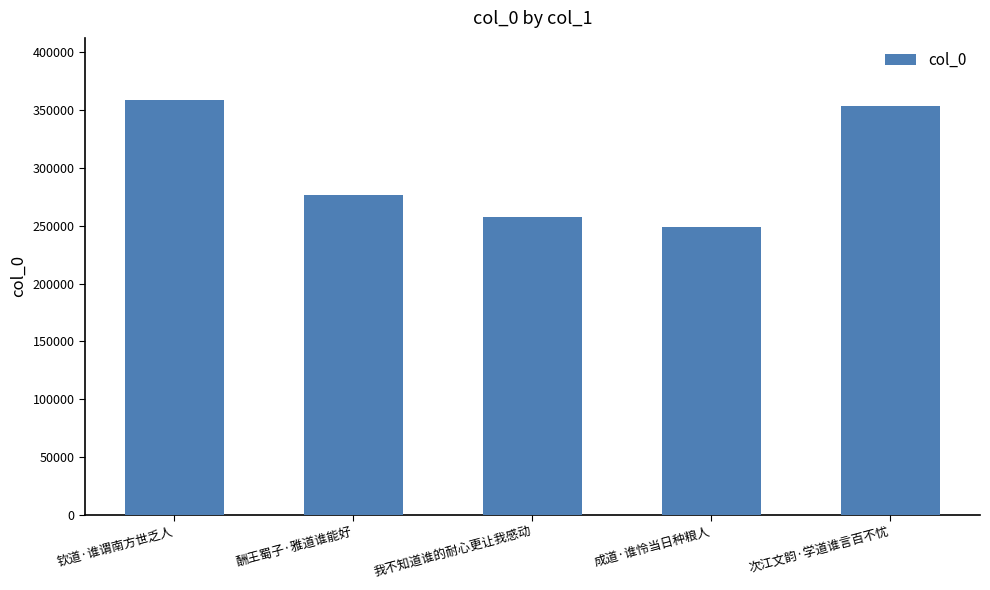

The chart shows a value of 137597 at 次江文韵·学道谁言百不忧. True or false?

False